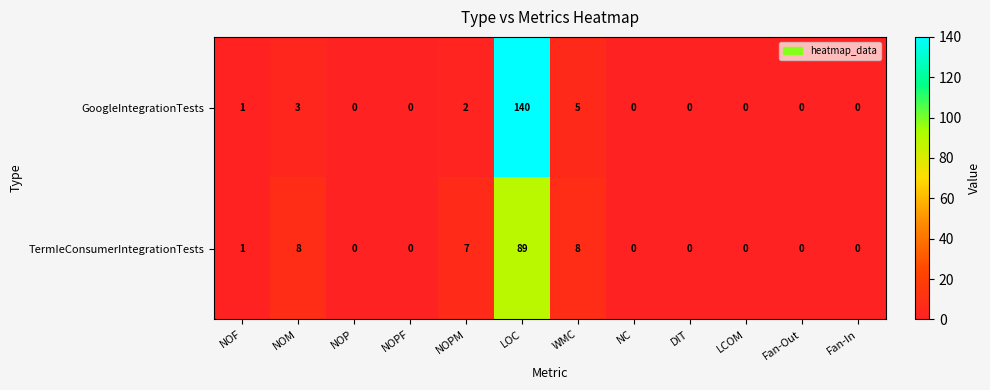

List the series in order of their overall mean, highest first.

GoogleIntegrationTests, TermIeConsumerIntegrationTests